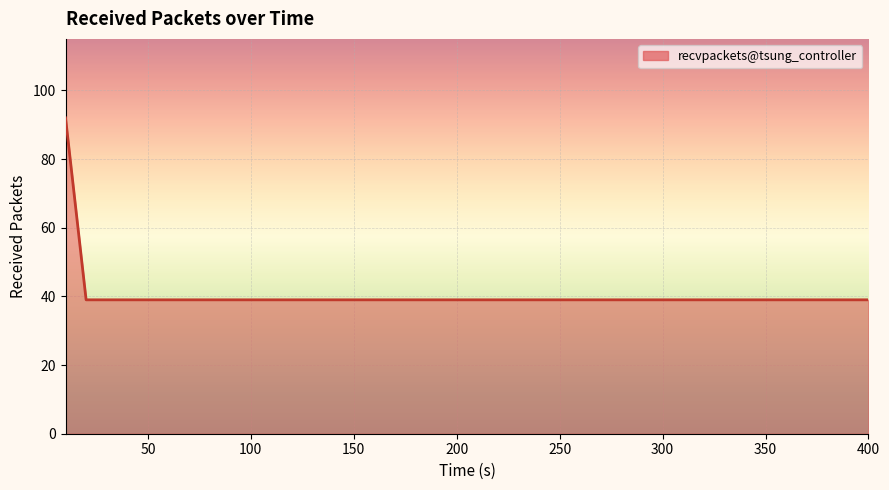

What is the minimum value shown in the chart?

39